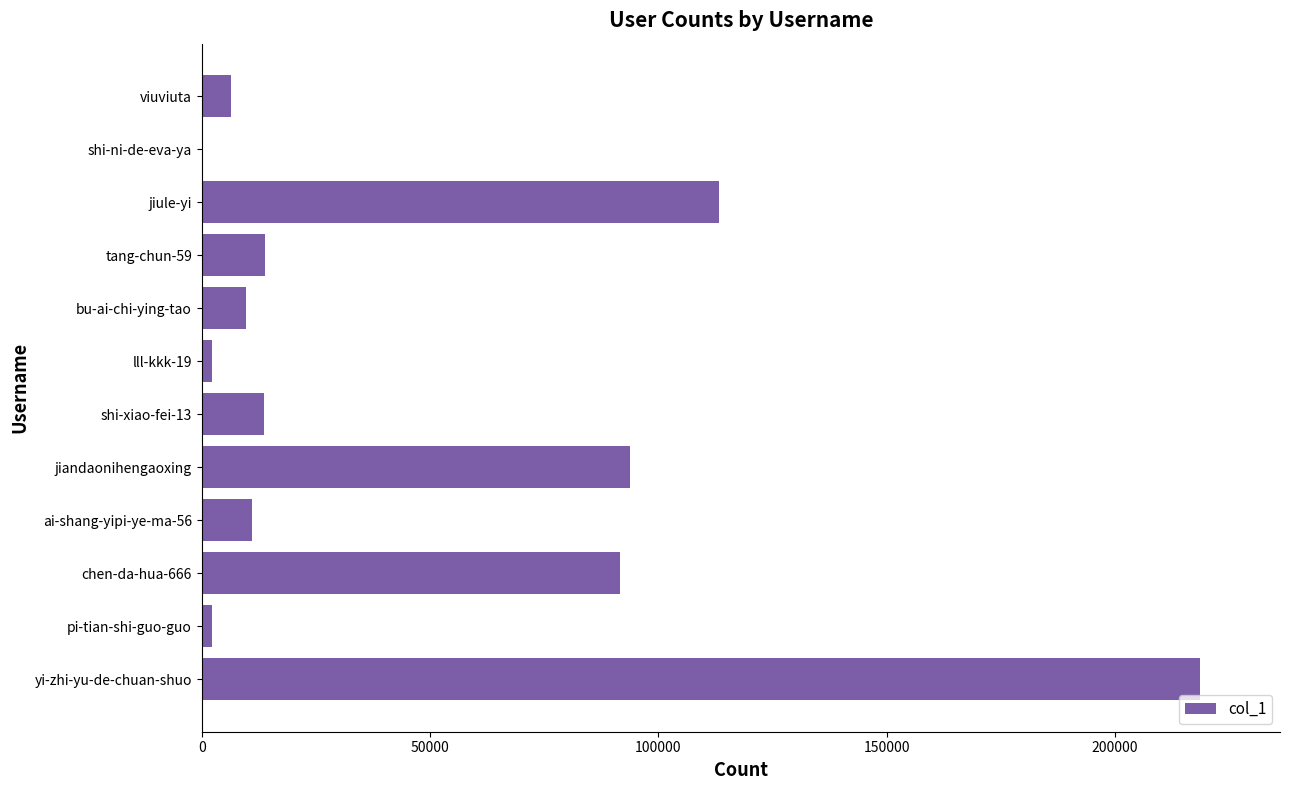

What is the sum of all values?

576551